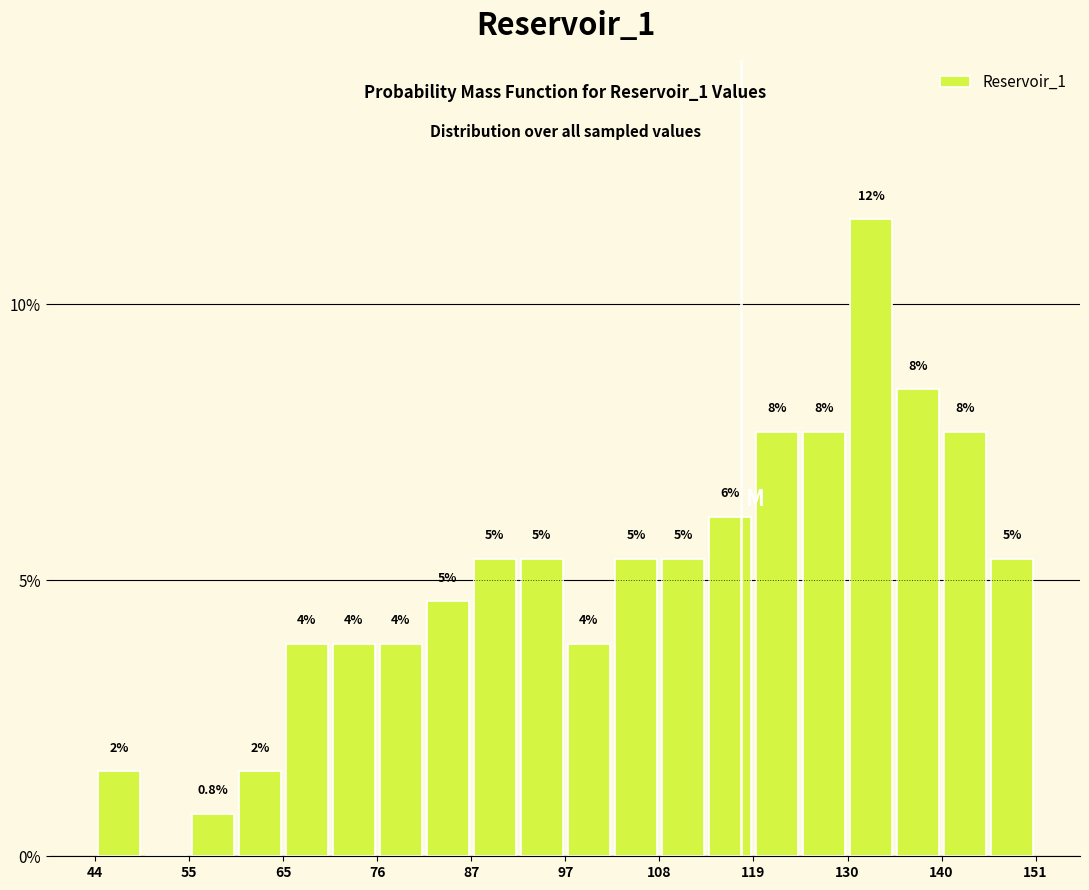

Around what value on the x-axis is the tallest bar? Give the approximate position of its centre, as read against the axis.

132